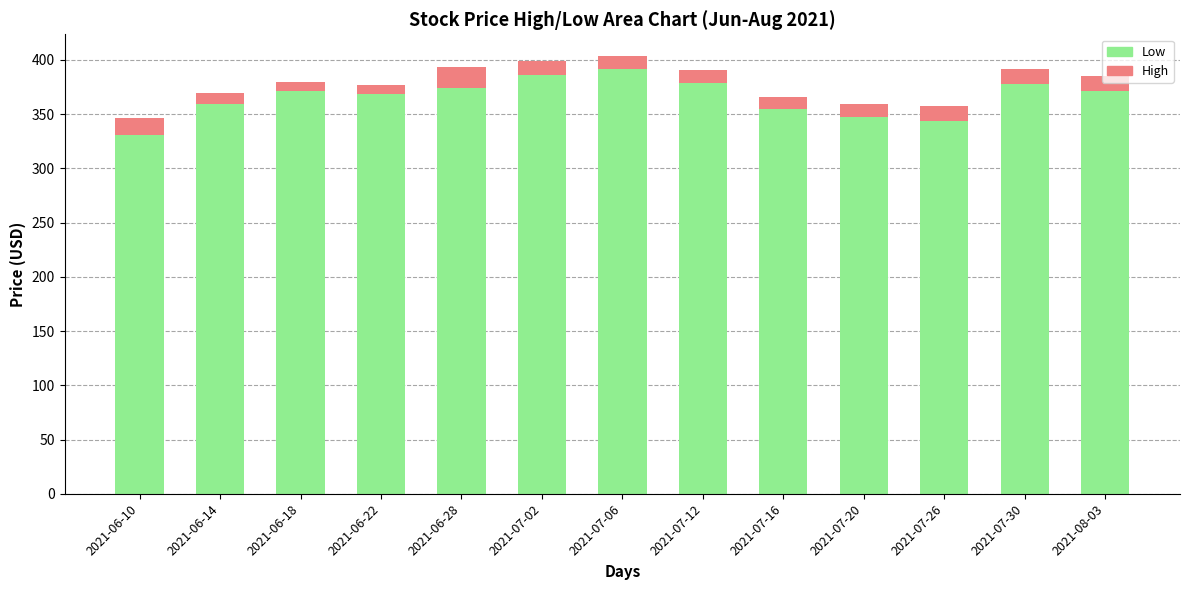

The value of Low at 2021-06-18 is 370.9. True or false?

True